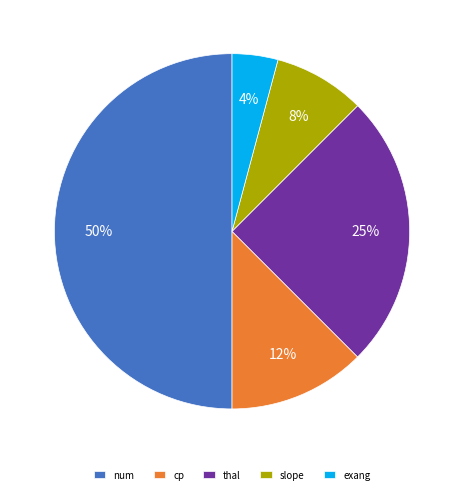

To the nearest percent, what is the difference between the slope and exang slice percentages?

4%